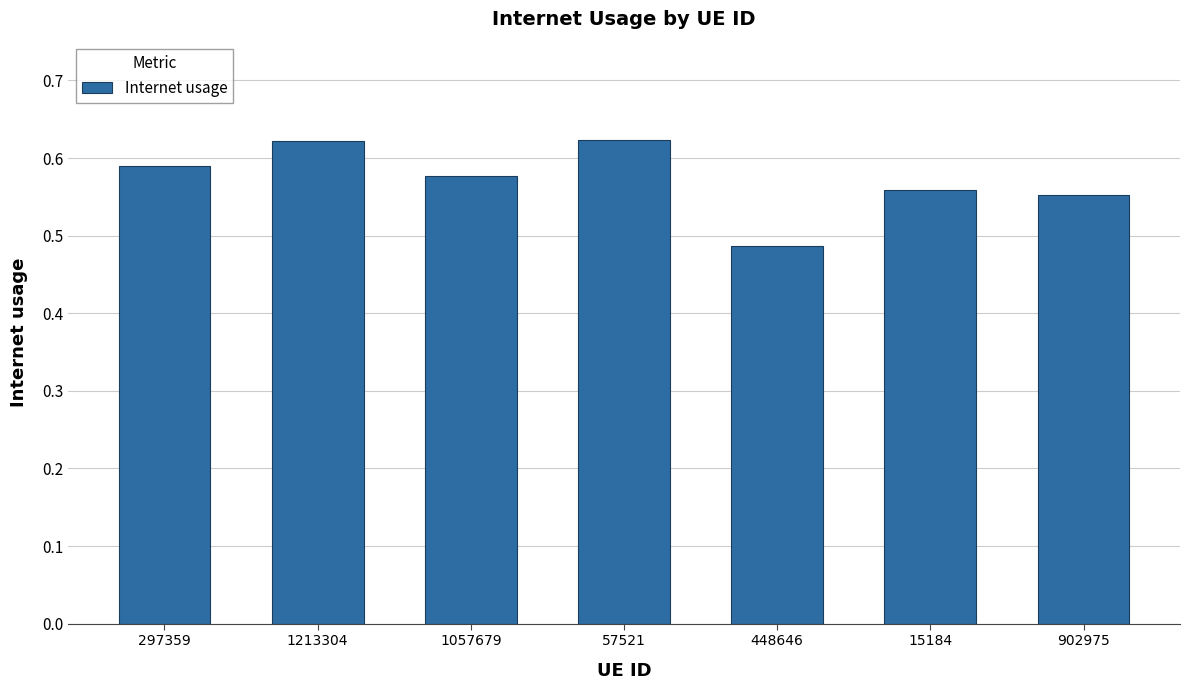

Which label corresponds to the smallest value in the chart?

448646